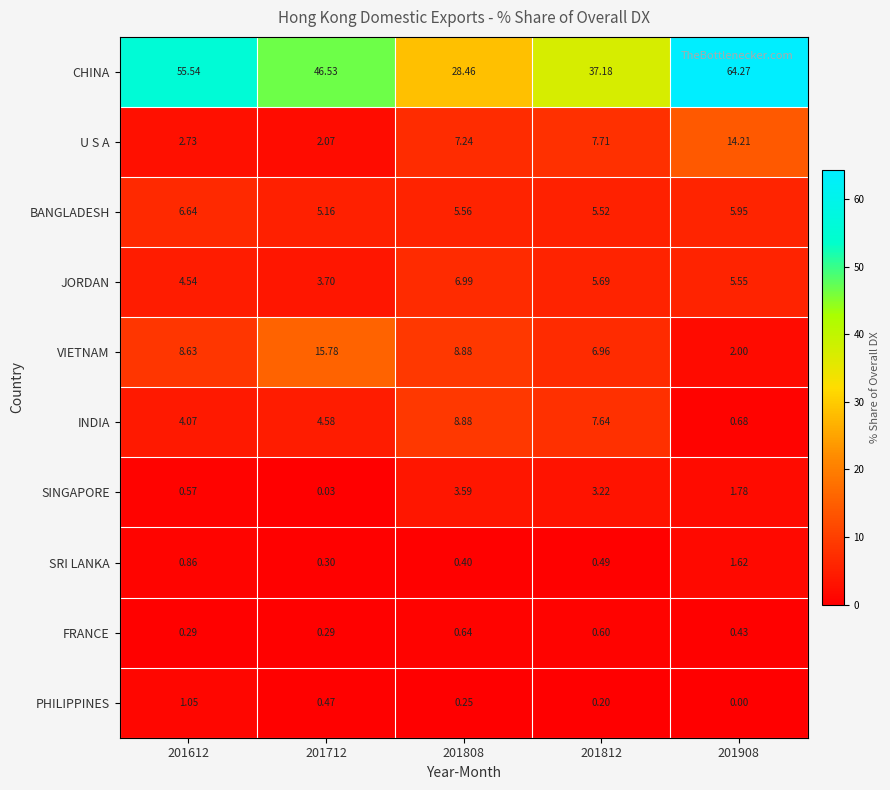

Which series has the largest total across all categories?

CHINA